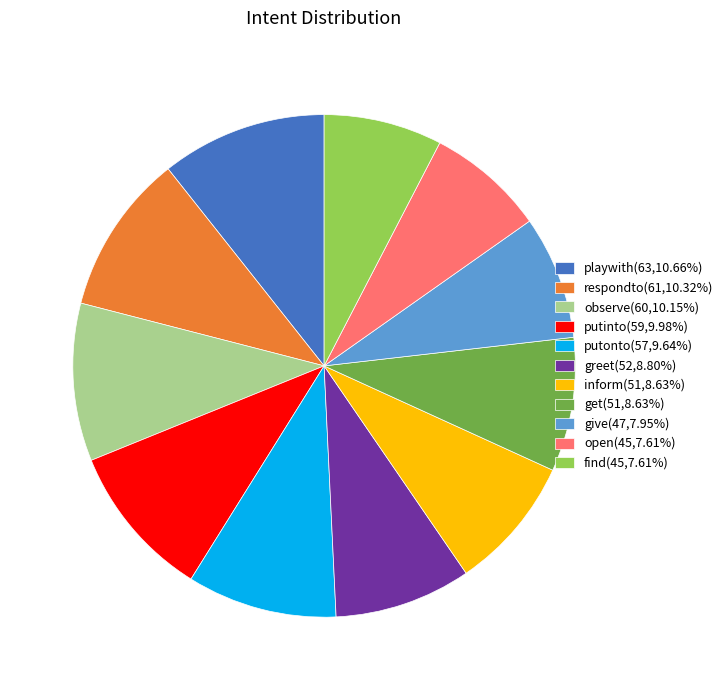

What is the ratio of the value at inform(51,8.63%) to the value at give(47,7.95%)?

1.1